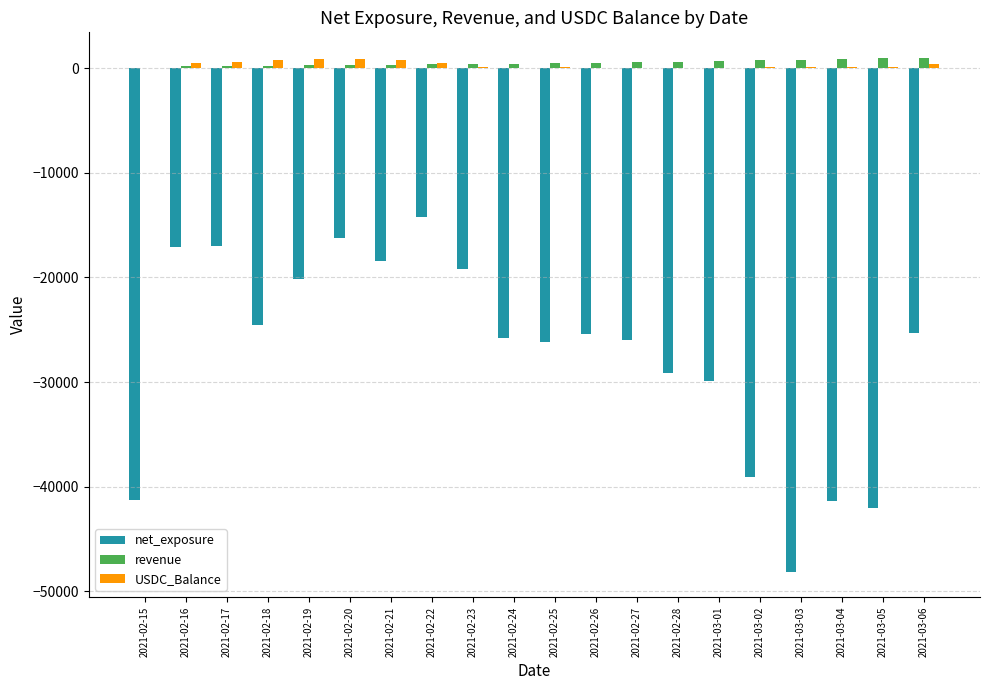

True or false: USDC_Balance has a value of 56.7 at 2021-03-04.

True